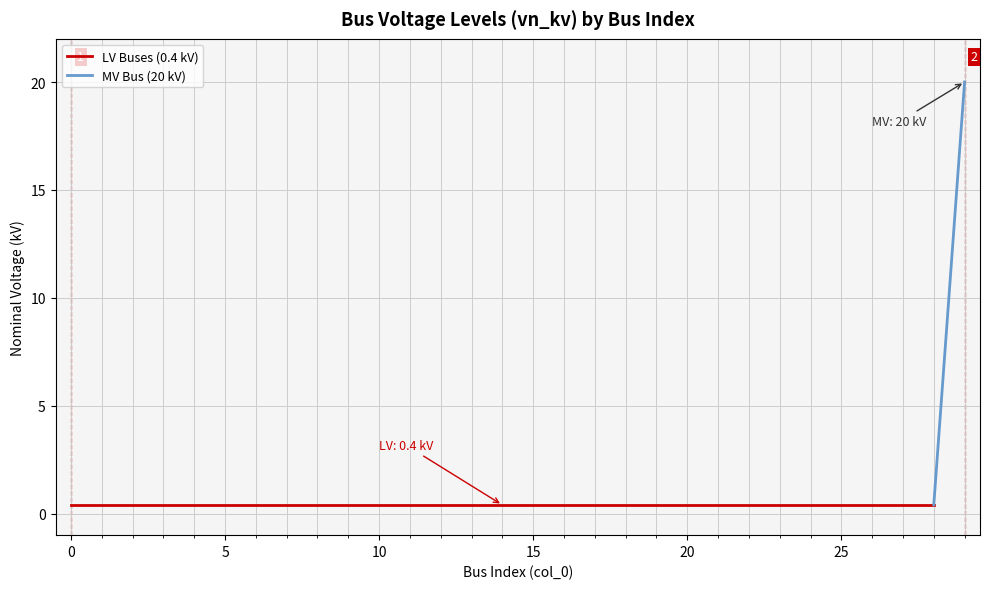

What is the difference between the maximum and second lowest values?

19.6